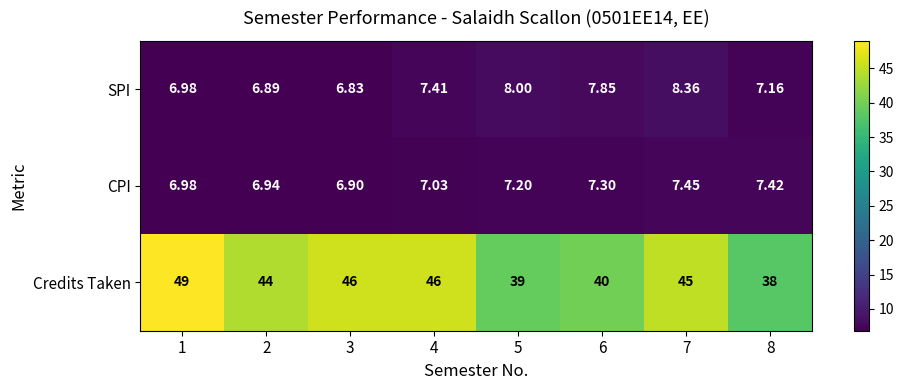

At which category is the sum across all series the highest?

1